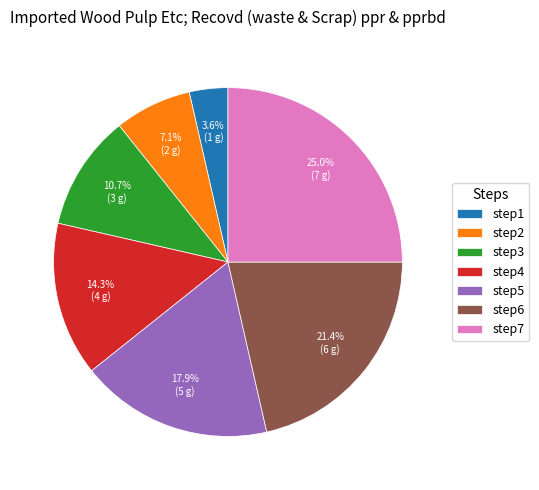

Do step4 and step6 together represent more than half of the pie?

No